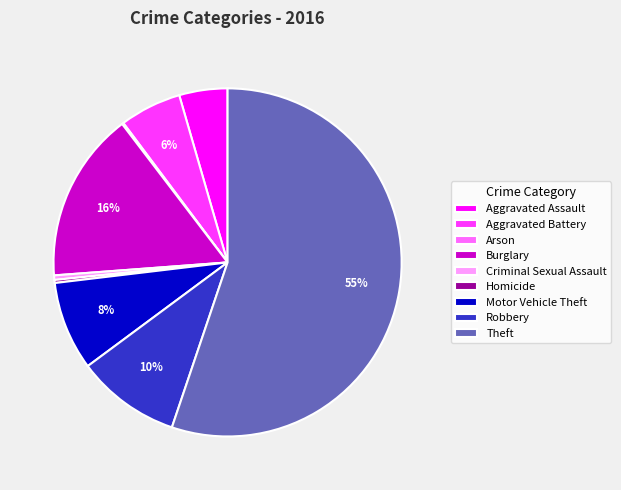

Do Criminal Sexual Assault and Aggravated Assault together represent more than half of the pie?

No